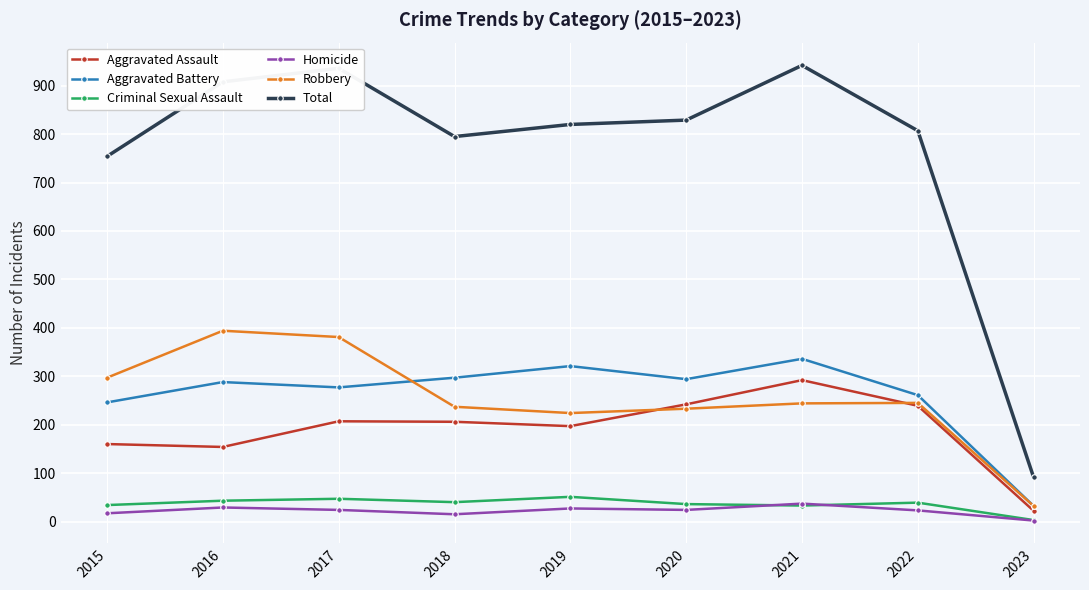

How many distinct data groups are displayed?

6